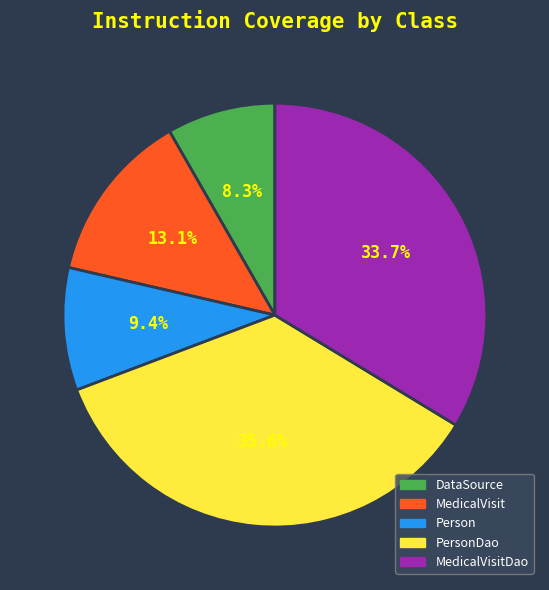

Is there a majority slice in this chart?

No